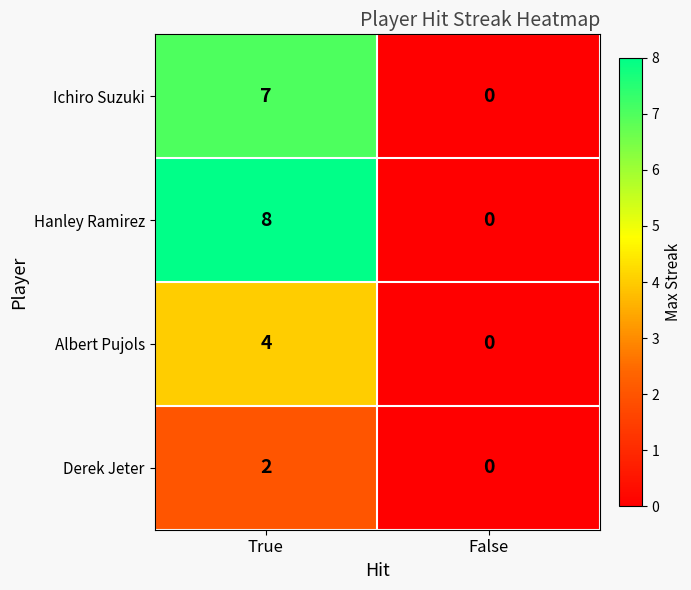

Rank the series by their average value, from highest to lowest.

Hanley Ramirez, Ichiro Suzuki, Albert Pujols, Derek Jeter